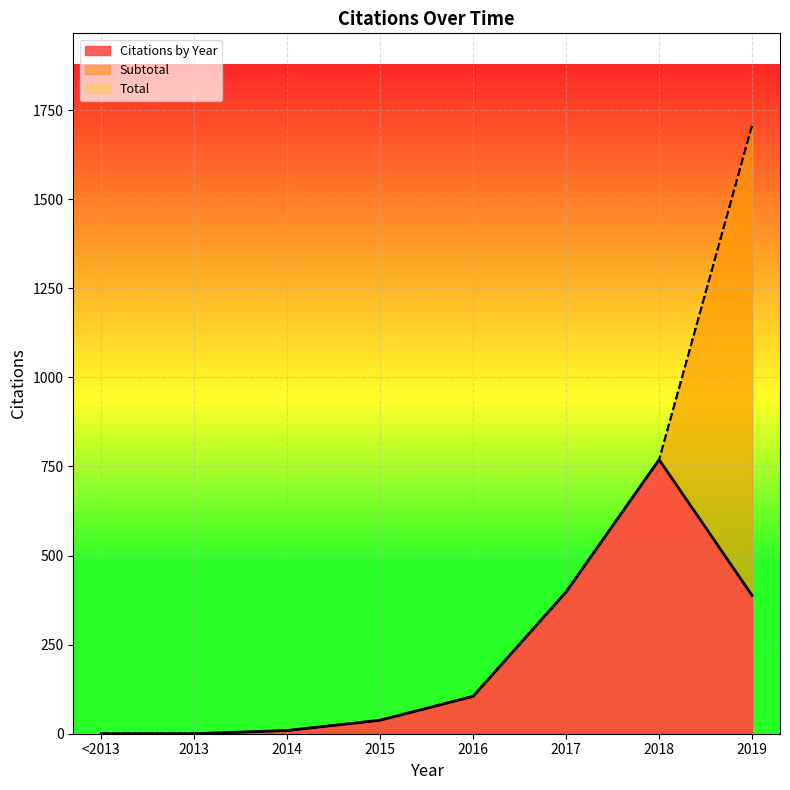

Is the value of Citations by Year at 2019 greater than the value of Total at 2016?

Yes